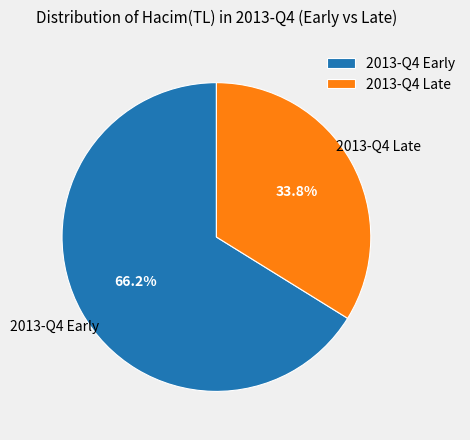

Combined, what portion of the pie is 2013-Q4 Late and 2013-Q4 Early?

100.0%